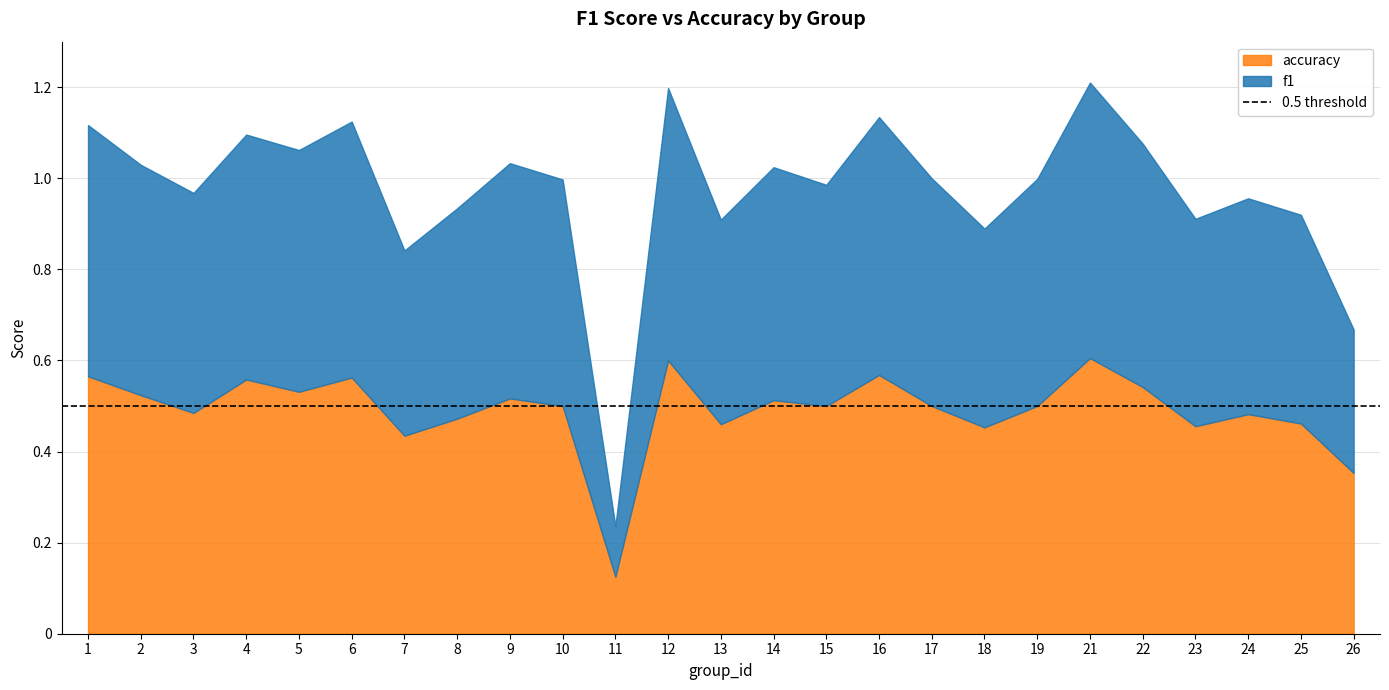

Which series changed the most between 3 and 21?

f1